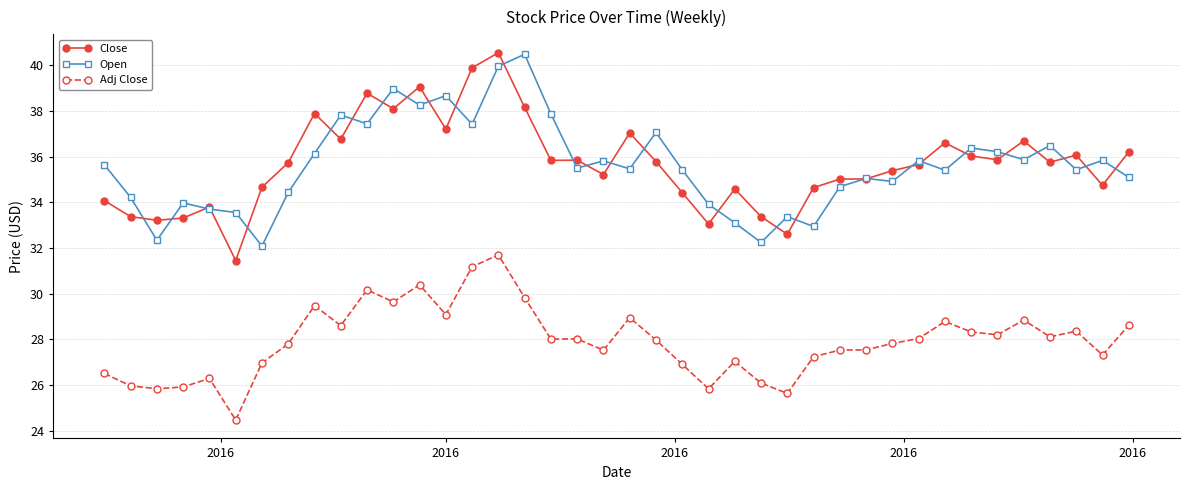

True or false: Open and Adj Close cross at least once.

False